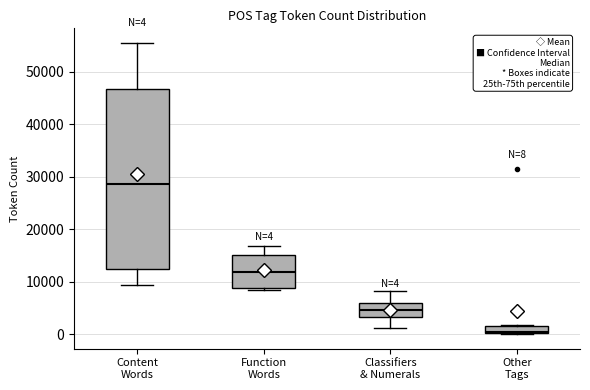

Which box's median line is the lowest?

Other Tags